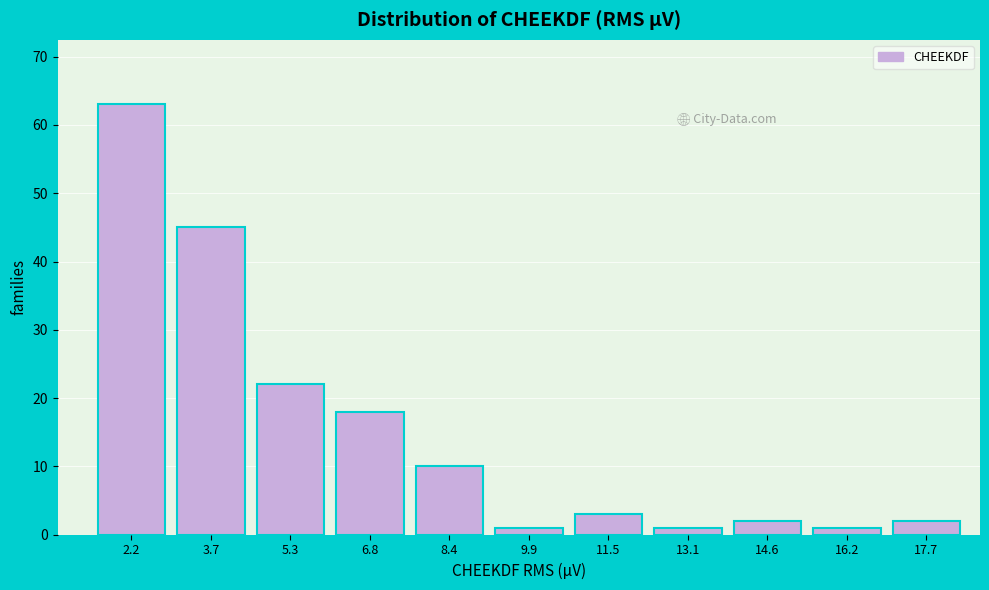

Reading left to right, transcribe all the data shown in this chart.

63	45	22	18	10	1	3	1	2	1	2